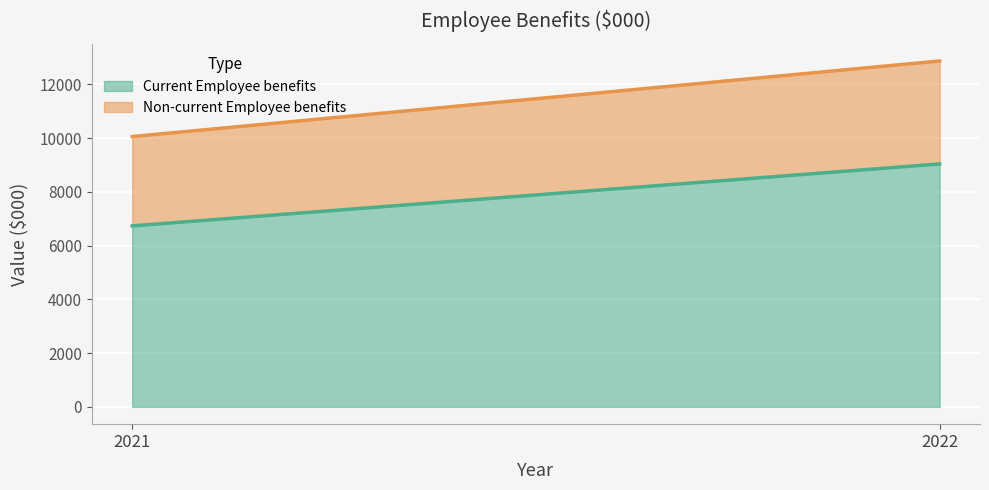

What is the total value across all series at 2022?

12870